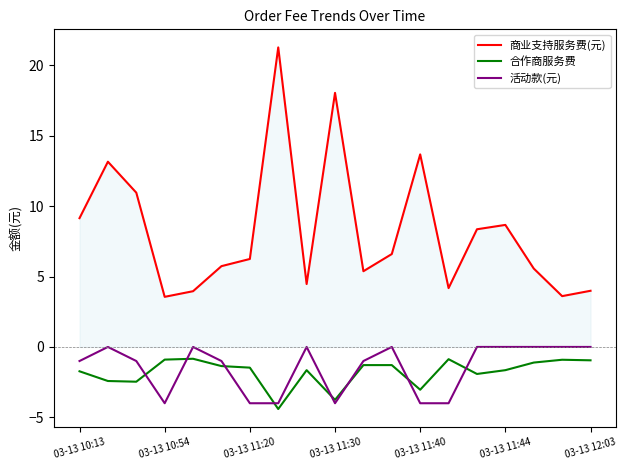

Which series has the largest range (max minus min)?

商业支持服务费(元)